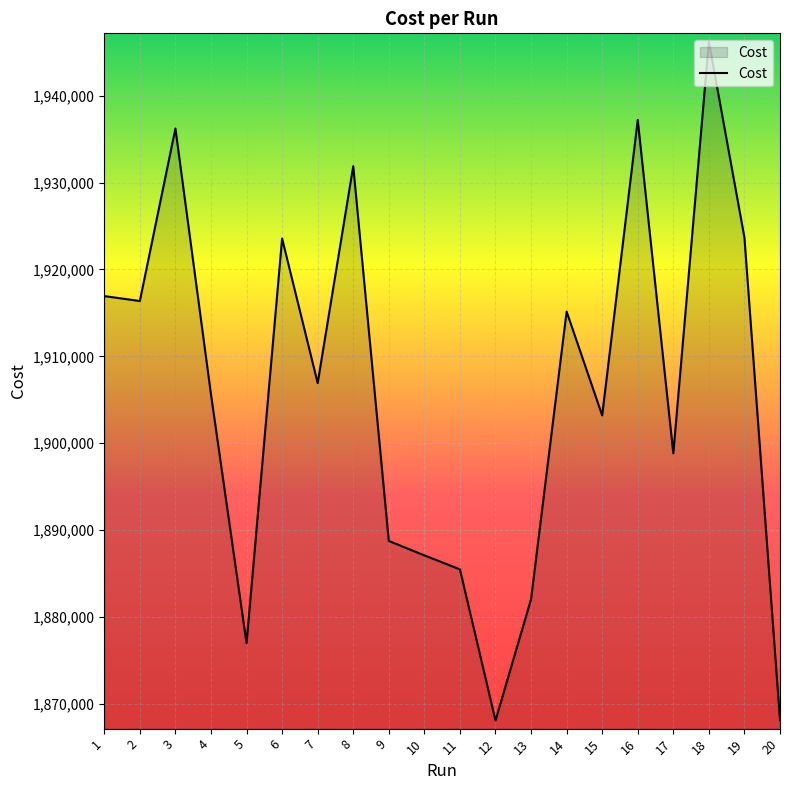

What is the average value?

1905913.3